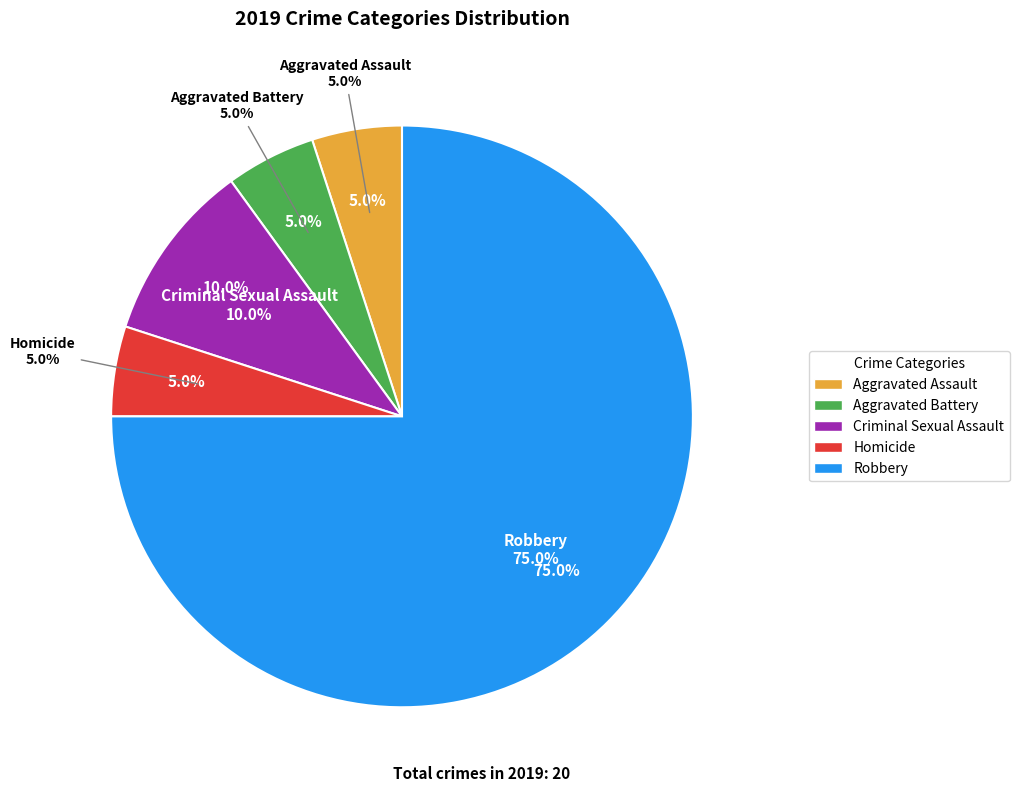

True or false: Homicide accounts for 1% of the total.

False